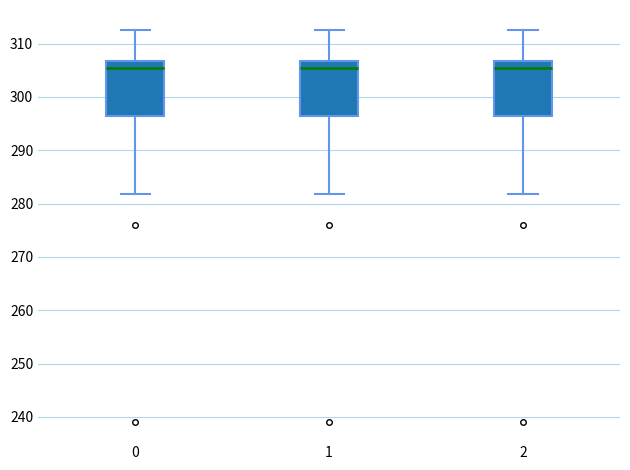

Reading left to right, transcribe this box plot: for each box, give where its median line is, the range the box spans, and where its two whiskers end, as read against the y-axis. The values are not printed on the chart, so give them approximately, as read against the axis.

0: median 305, box 296 to 307, whiskers 282 to 313
1: median 305, box 296 to 307, whiskers 282 to 313
2: median 305, box 296 to 307, whiskers 282 to 313